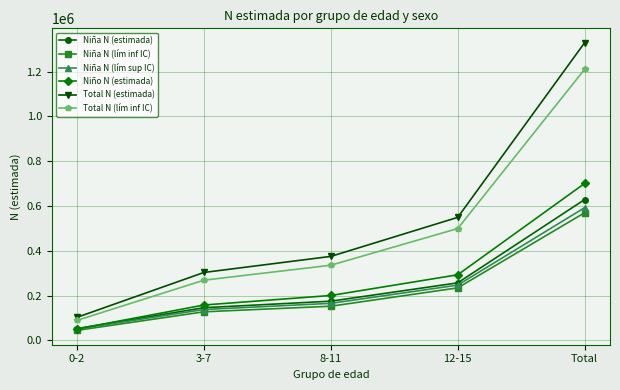

At which label is Niña N (lím inf IC) closest to 307074?

12-15